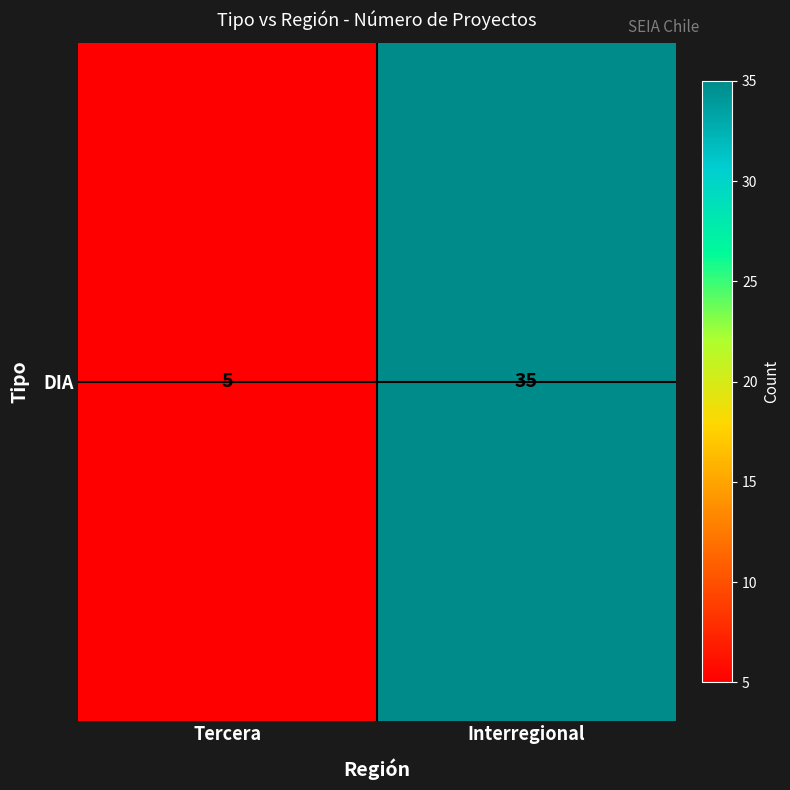

What is the change in value from Tercera to Interregional?

+30